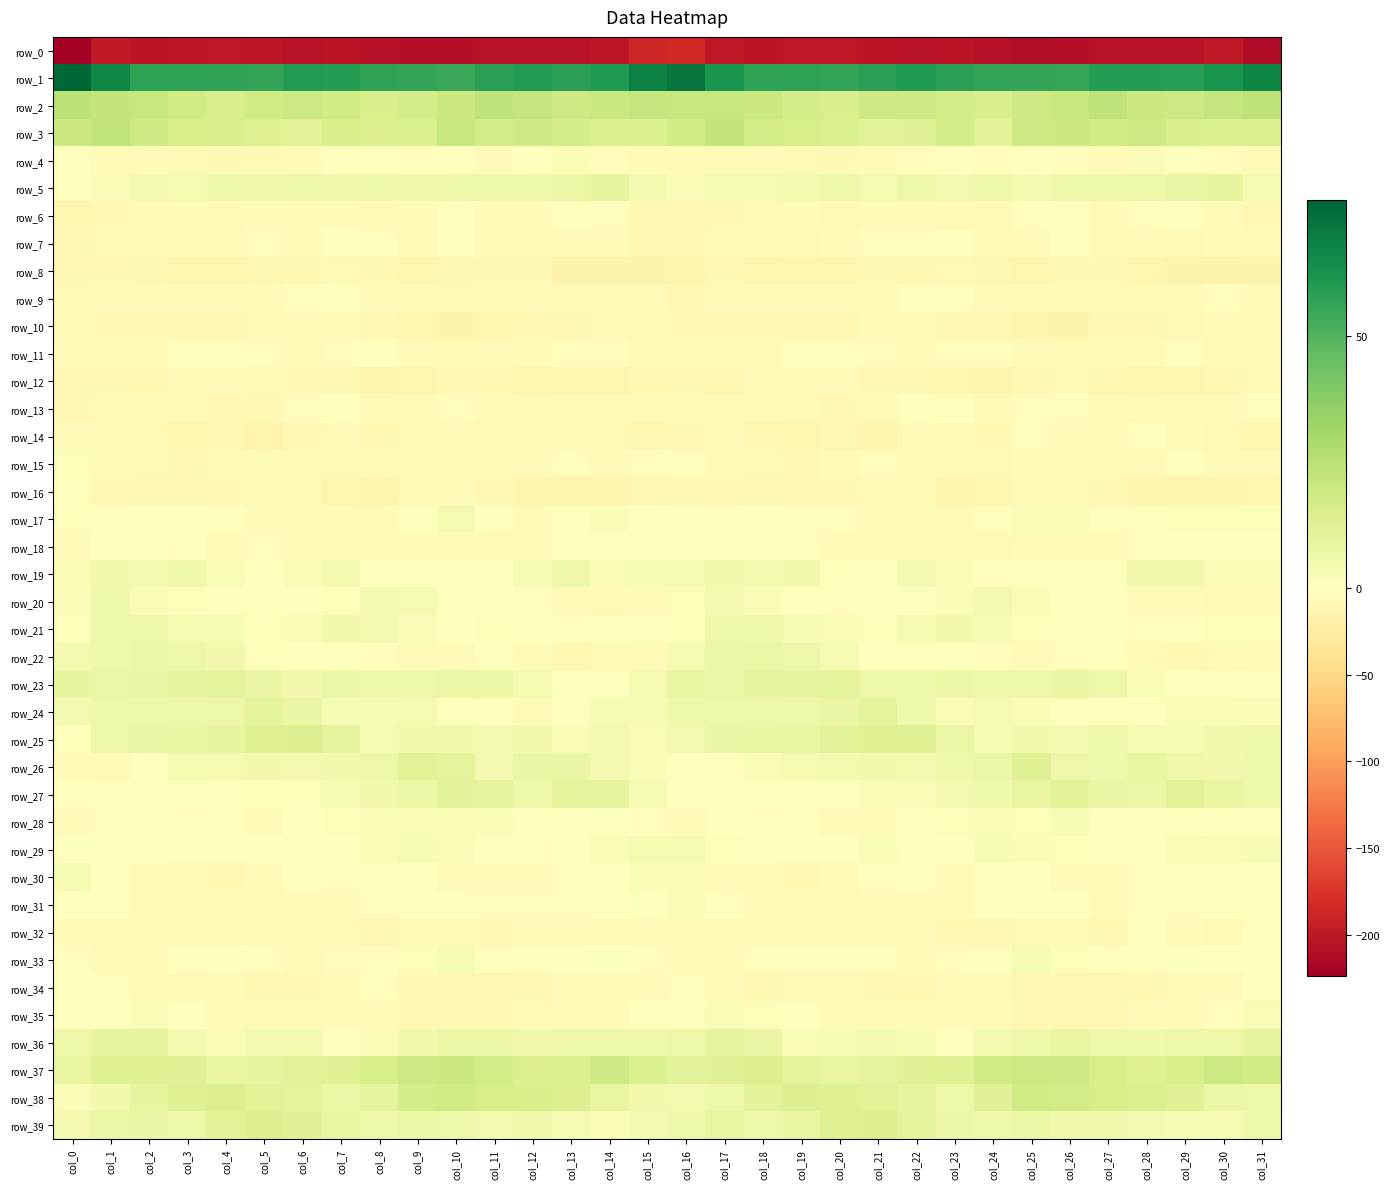

At col_29, list the series in order from smallest to largest.

row_0, row_8, row_16, row_12, row_22, row_7, row_10, row_14, row_9, row_20, row_35, row_32, row_13, row_34, row_15, row_30, row_31, row_21, row_6, row_11, row_28, row_33, row_18, row_23, row_4, row_17, row_29, row_24, row_25, row_39, row_19, row_26, row_36, row_5, row_27, row_38, row_3, row_37, row_2, row_1